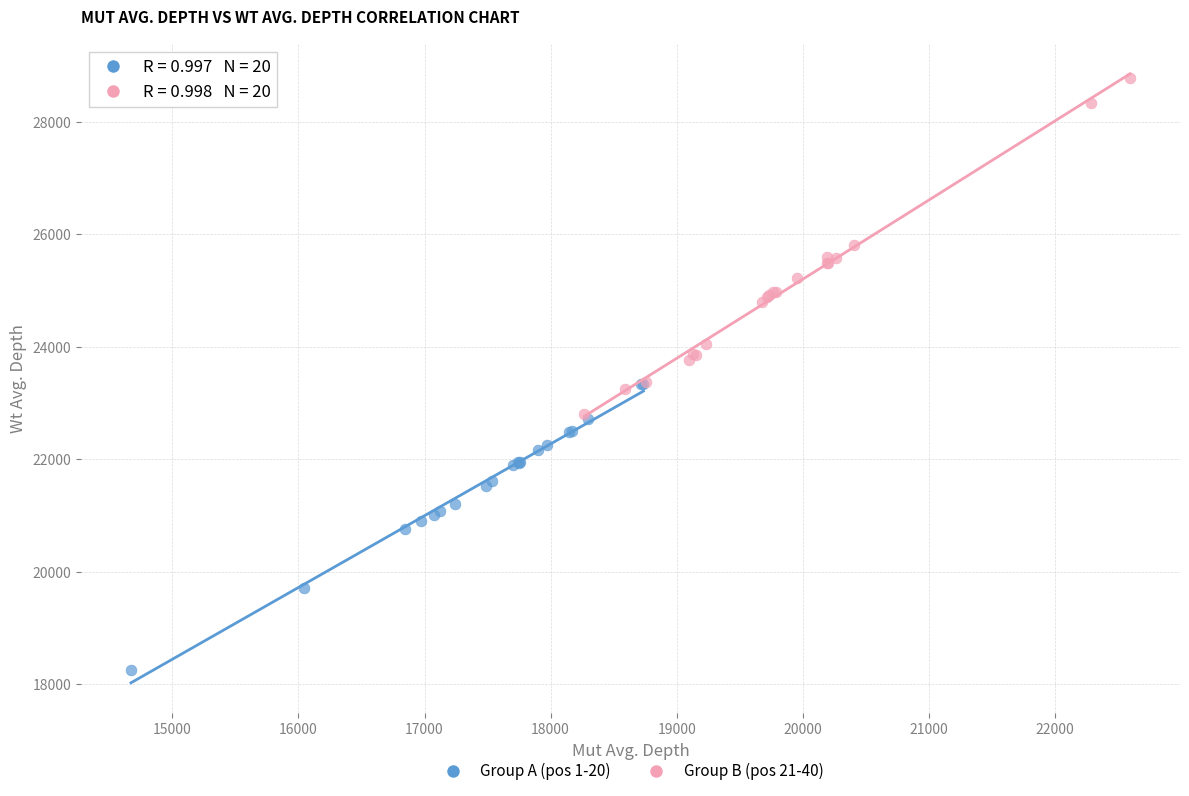

Which series has the widest spread of Y values?

Group B (pos 21-40)